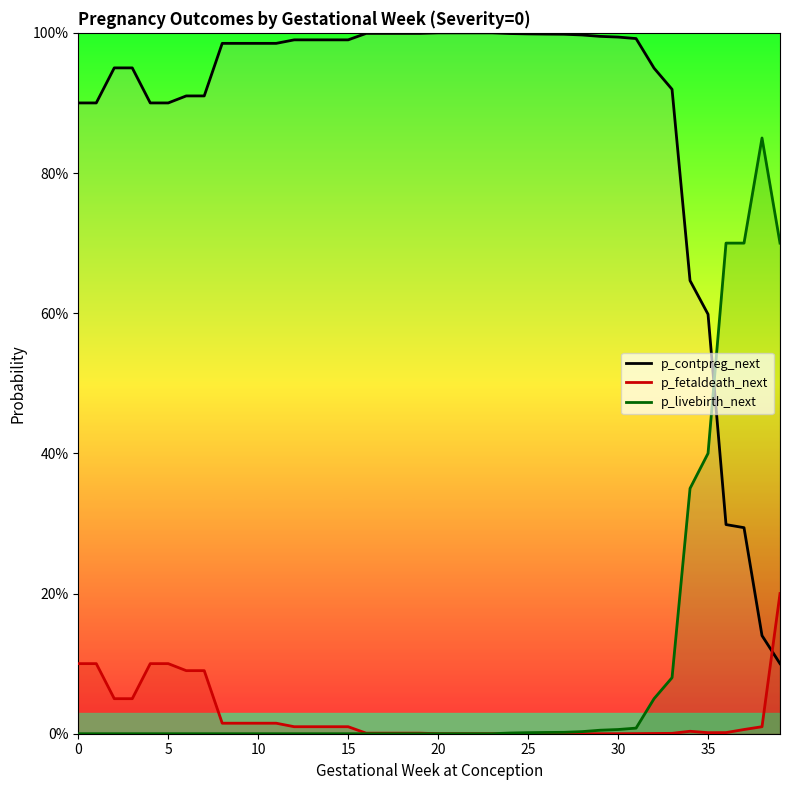

Rank the series at 34 from highest to lowest value.

p_contpreg_next, p_livebirth_next, p_fetaldeath_next